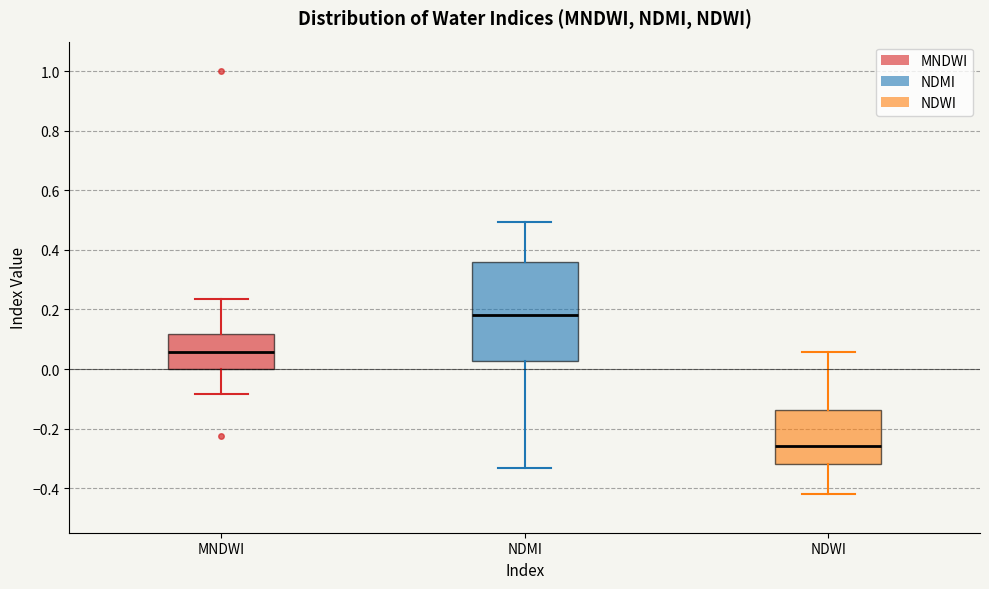

Where does the upper whisker of the box for NDWI end on the y-axis? The values are not printed on the chart, so give them approximately, as read against the axis.

0.06